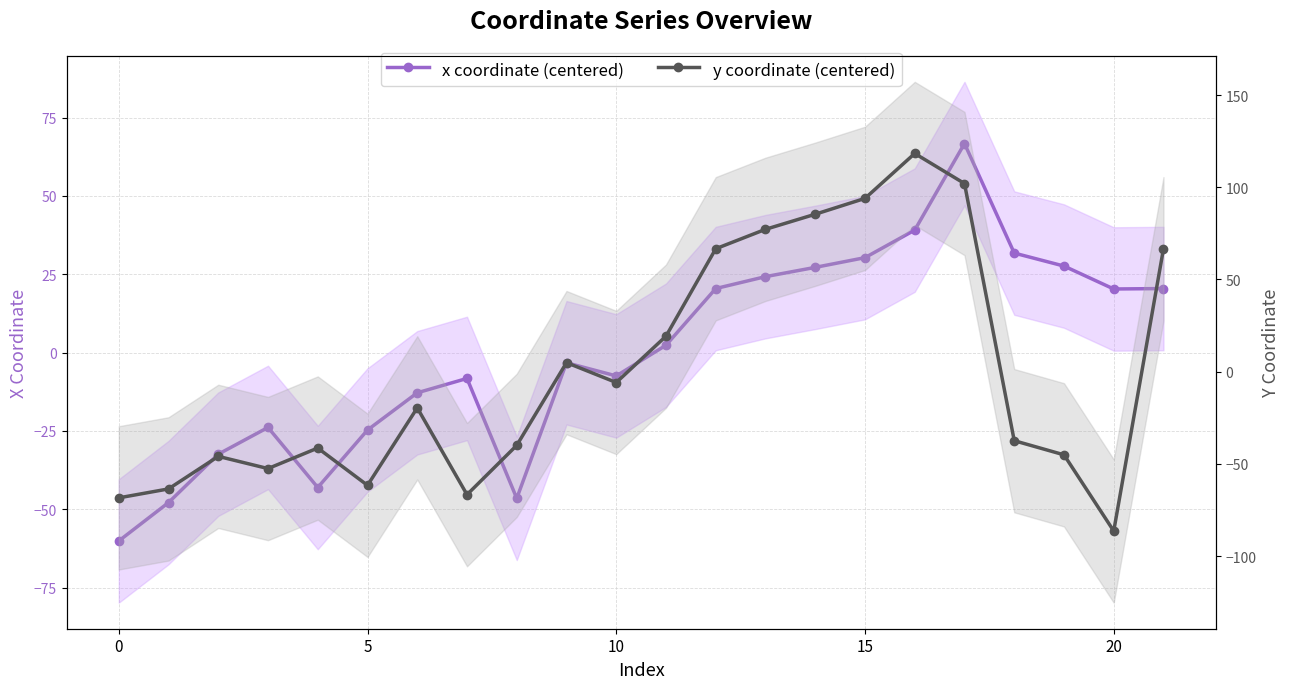

True or false: x coordinate (centered) and y coordinate (centered) cross at least once.

True